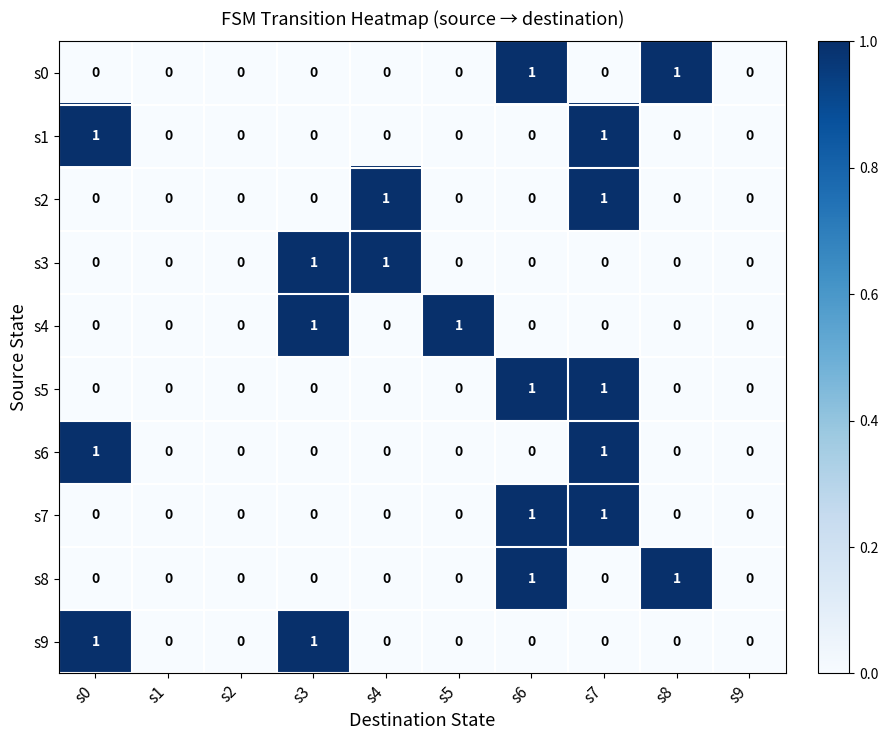

Is it true that s8 equals 0 at s1?

True